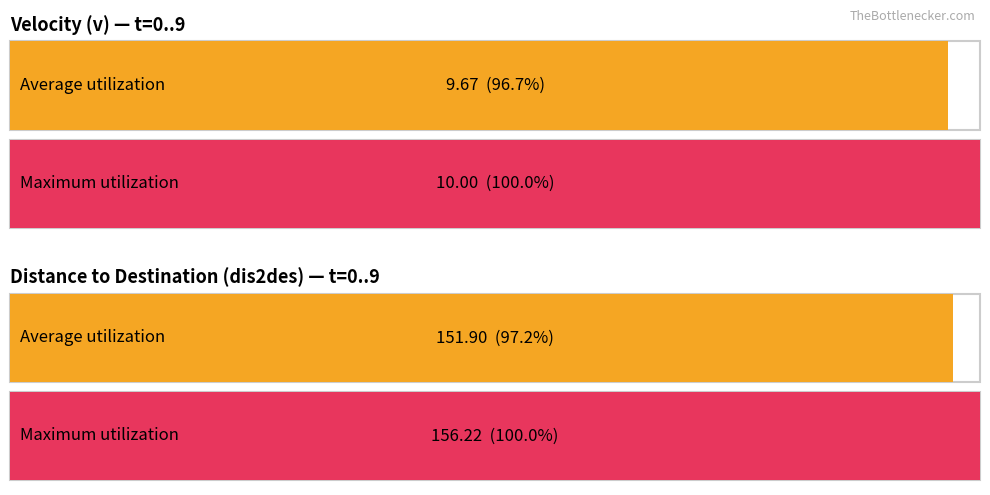

Which series has the largest total across all categories?

Maximum utilization